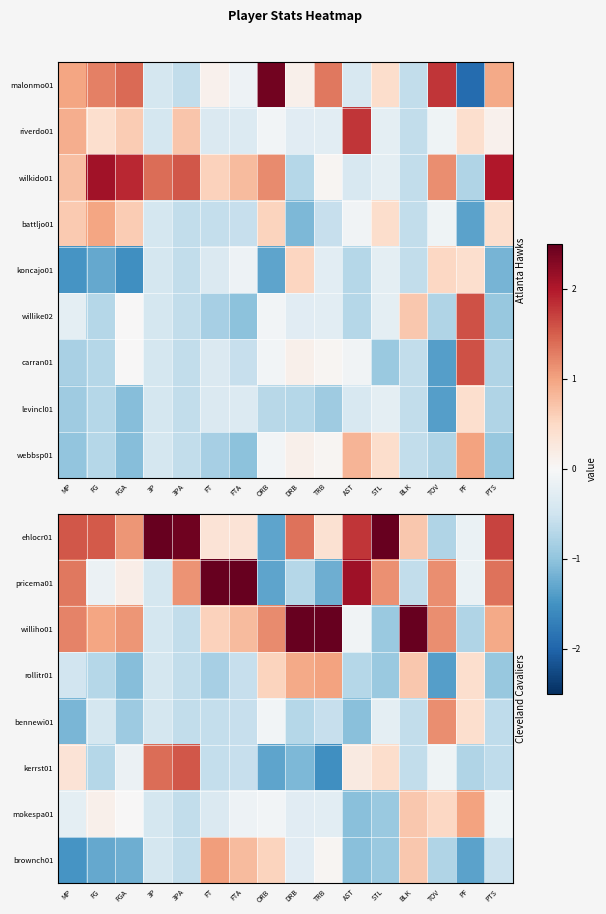

What is the maximum value for mokespa01?

1.0